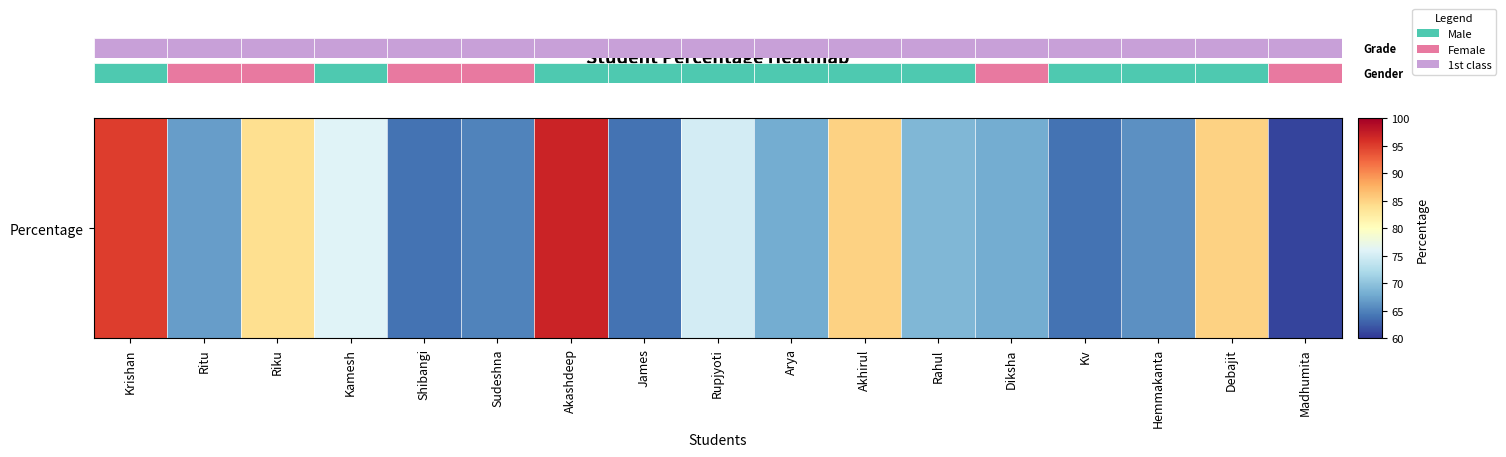

Rank the categories by value from highest to lowest.

Akashdeep, Krishan, Akhirul, Debajit, Riku, Kamesh, Rupjyoti, Rahul, Arya, Diksha, Ritu, Hemmakanta, Sudeshna, Shibangi, James, Kv, Madhumita